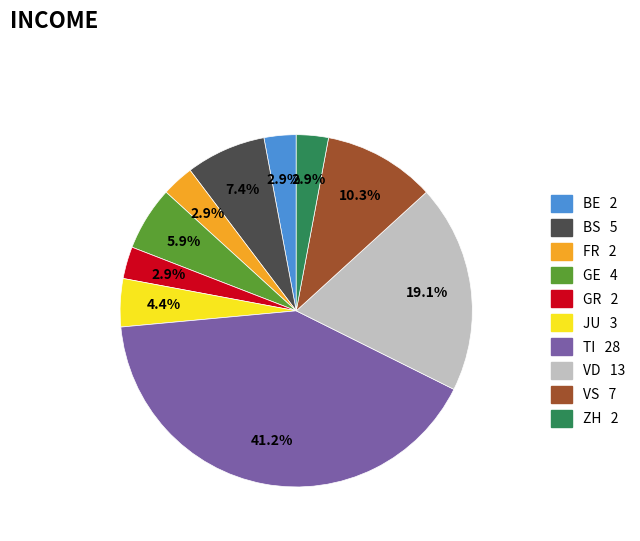

Is there any slice that represents more than half of the pie?

No